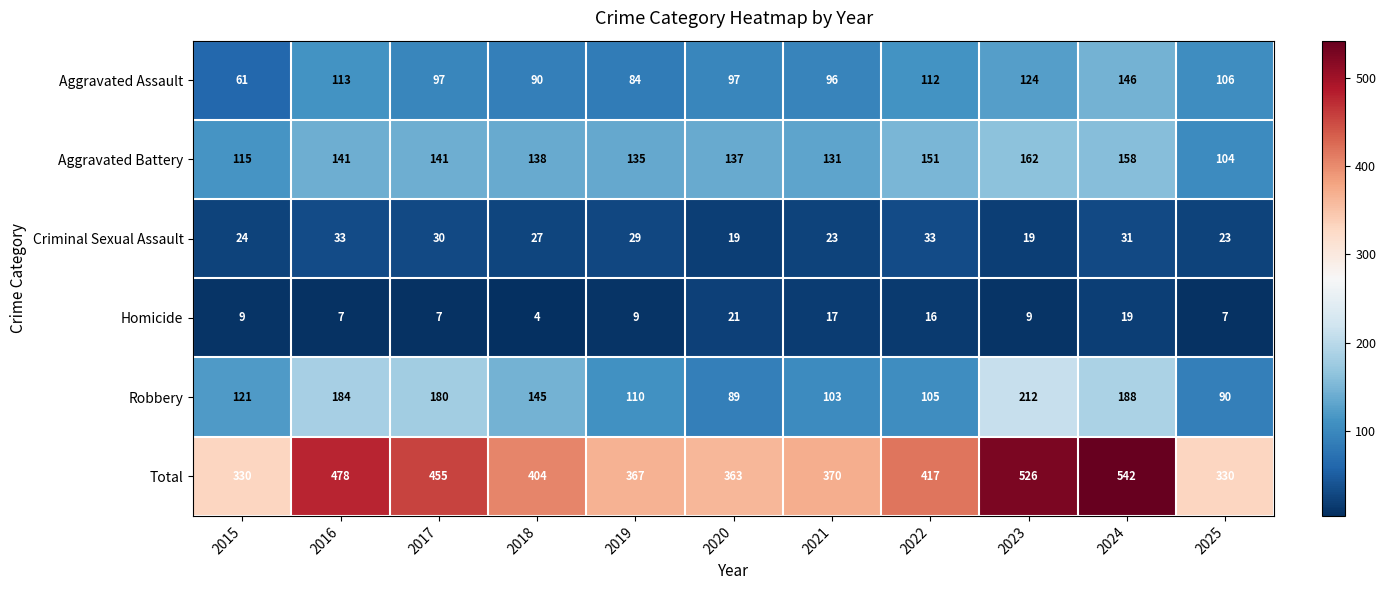

At which label does Aggravated Battery first exceed 138?

2016